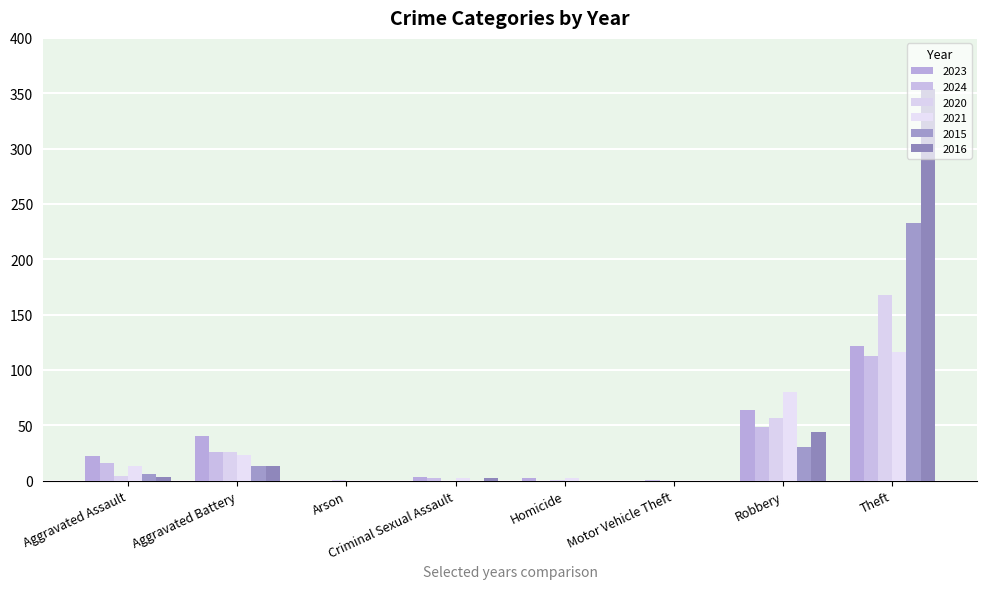

How many groups of bars are there?

8